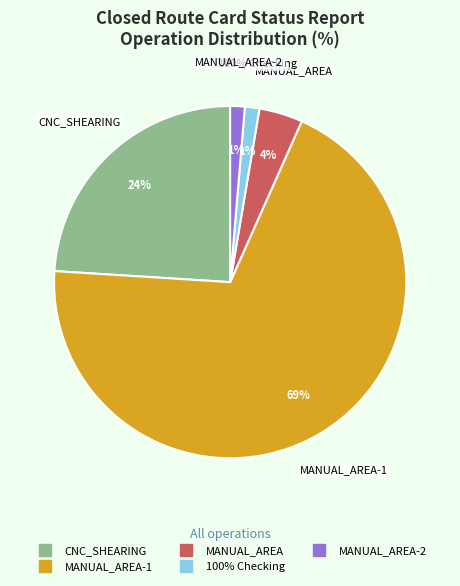

Is it true that 100% Checking is 1% of the pie?

True